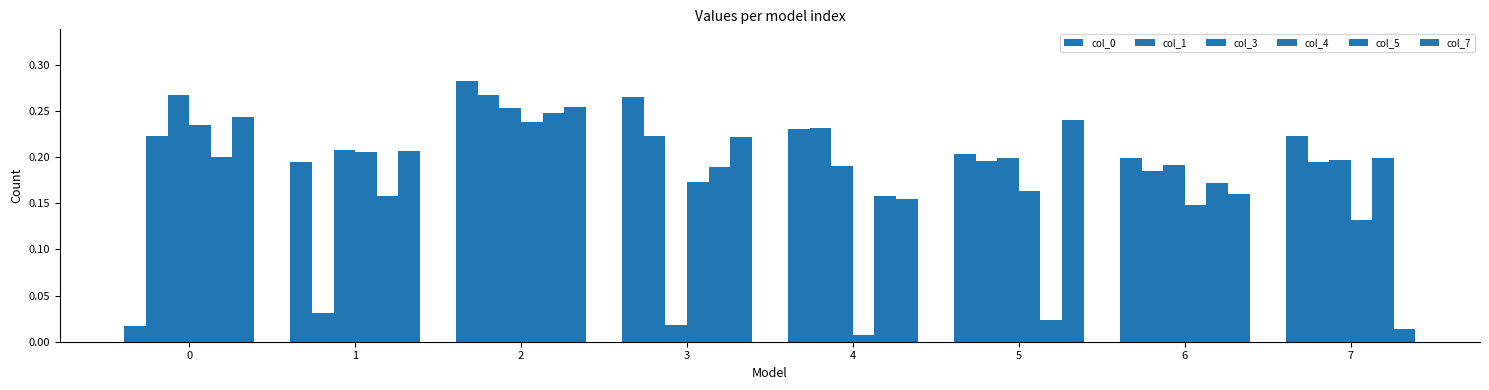

Is the value of col_0 at 5 greater than the value of col_5 at 7?

Yes